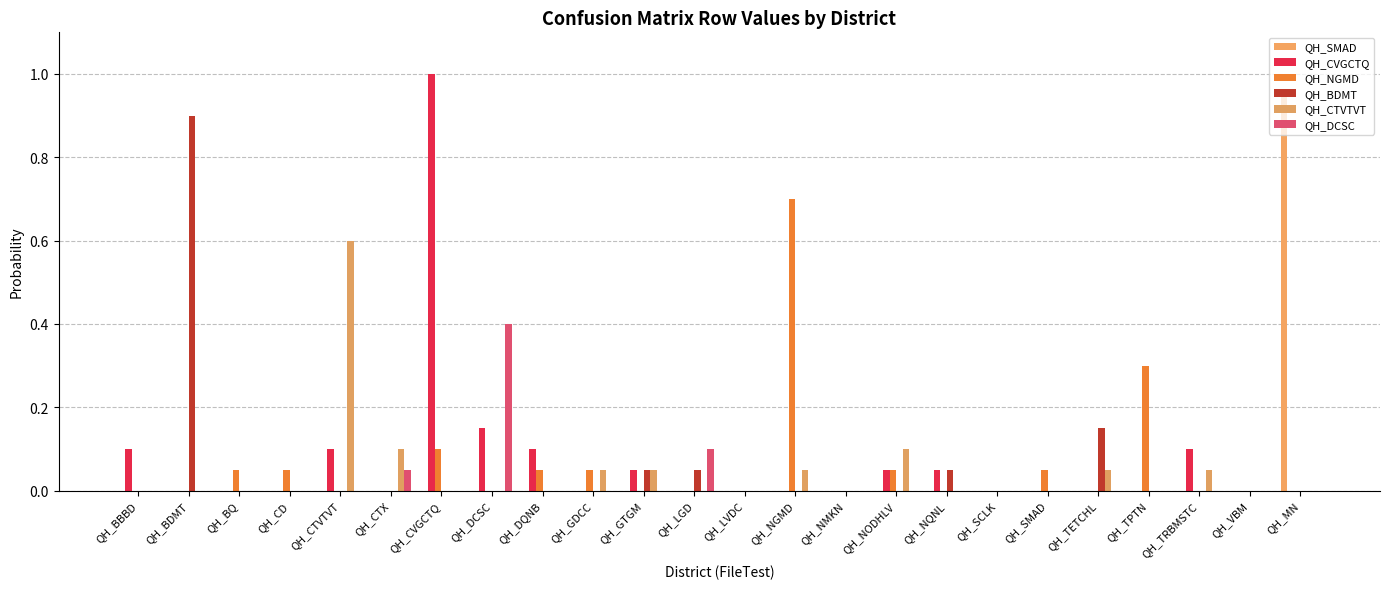

Does the chart contain stacked bars?

No